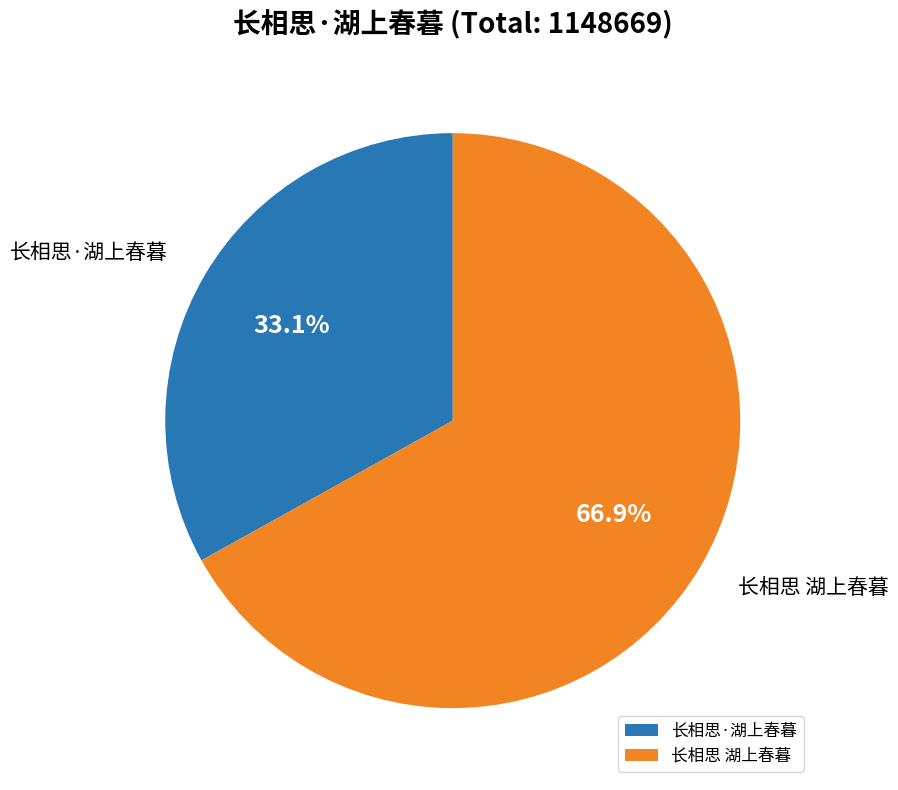

What percentage is the 长相思 湖上春暮 slice, to the nearest percent?

67%